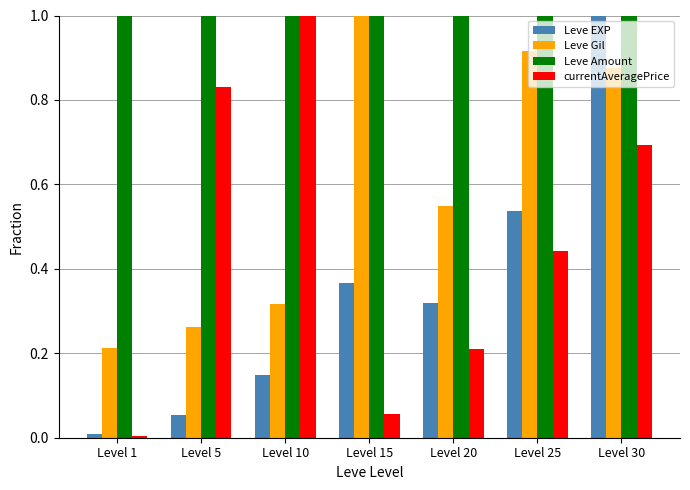

What is the sum of all currentAveragePrice values?

3.2